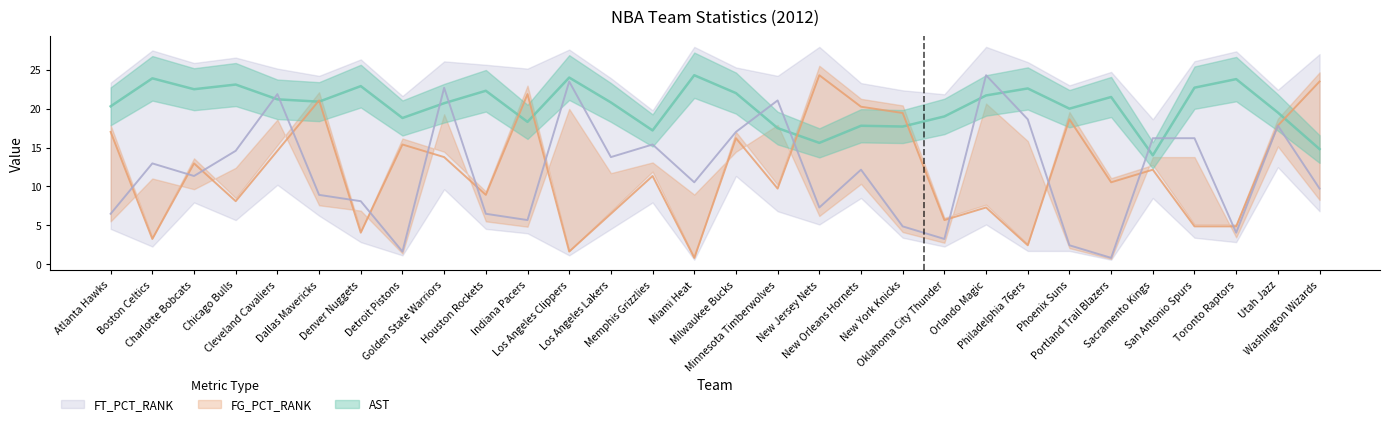

Rank the categories by FG_PCT_RANK value from lowest to highest.

Miami Heat, Los Angeles Clippers, Philadelphia 76ers, Boston Celtics, Denver Nuggets, San Antonio Spurs, Toronto Raptors, Oklahoma City Thunder, Los Angeles Lakers, Orlando Magic, Chicago Bulls, Houston Rockets, Minnesota Timberwolves, Portland Trail Blazers, Memphis Grizzlies, Sacramento Kings, Charlotte Bobcats, Golden State Warriors, Cleveland Cavaliers, Detroit Pistons, Milwaukee Bucks, Atlanta Hawks, Utah Jazz, Phoenix Suns, New York Knicks, New Orleans Hornets, Dallas Mavericks, Indiana Pacers, Washington Wizards, New Jersey Nets